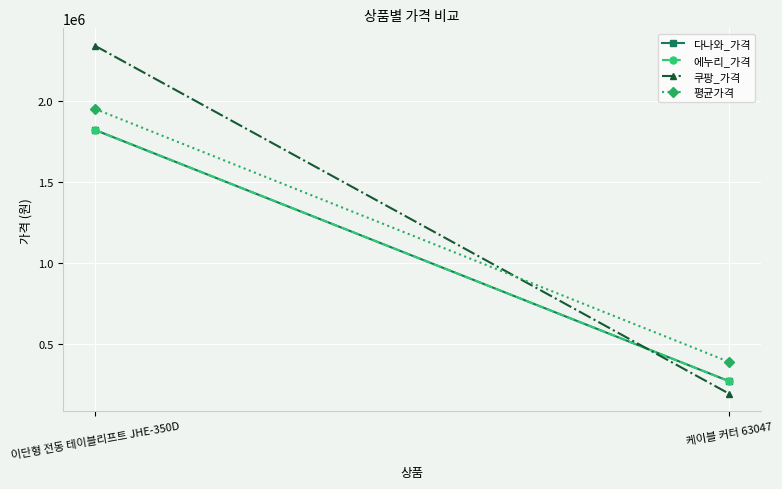

What is the total value across all series at 이단형 전동 테이블리프트 JHE-350D?

7924975